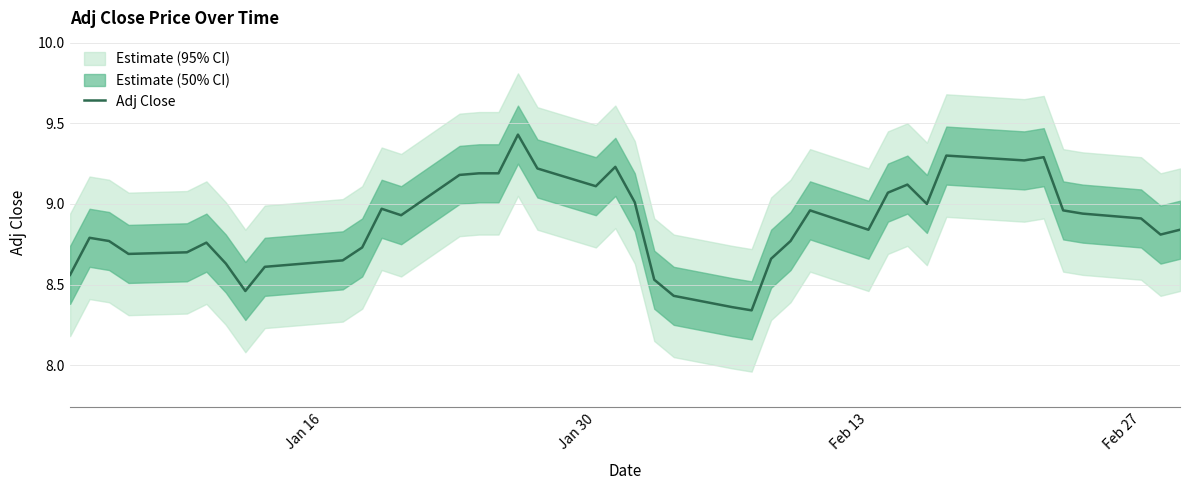

Reading left to right, what are all the values shown in this chart?

8.6	8.8	8.8	8.7	8.7	8.8	8.6	8.5	8.6	8.7	8.7	9.0	8.9	9.2	9.2	9.2	9.4	9.2	9.1	9.2	9.0	8.5	8.4	8.4	8.3	8.7	8.8	9.0	8.8	9.1	9.1	9.0	9.3	9.3	9.3	9.0	8.9	8.9	8.8	8.8